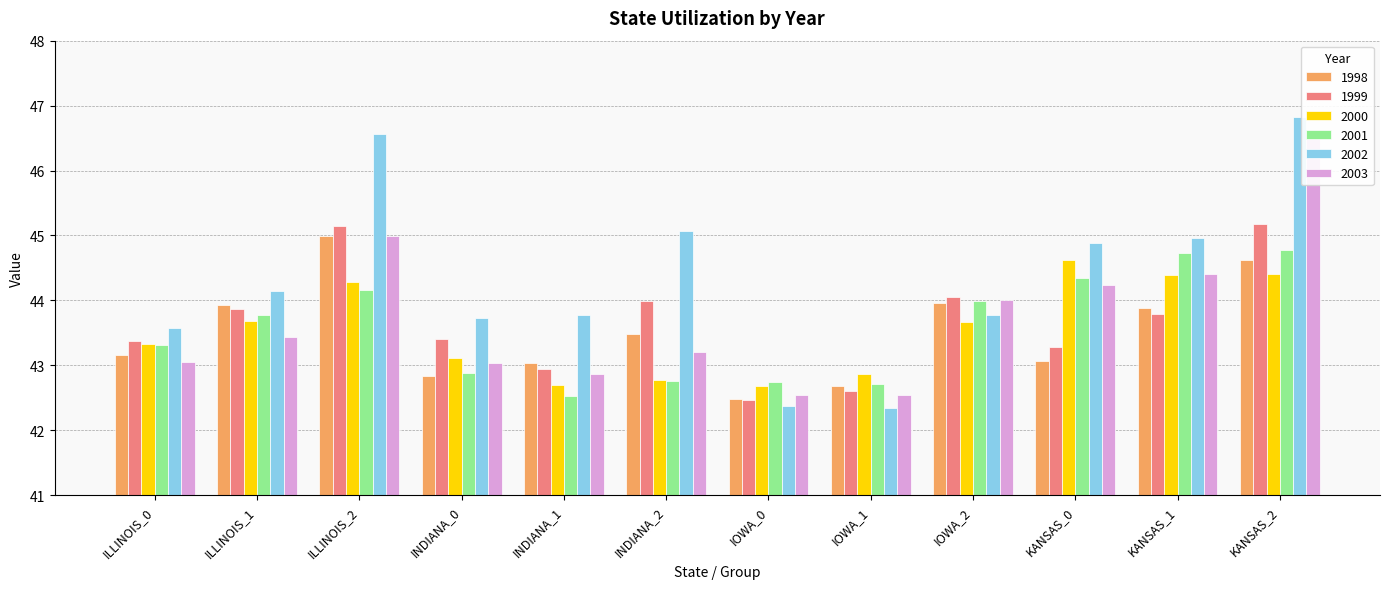

What is the difference between the maximum and minimum values in the 2003 series?

4.1